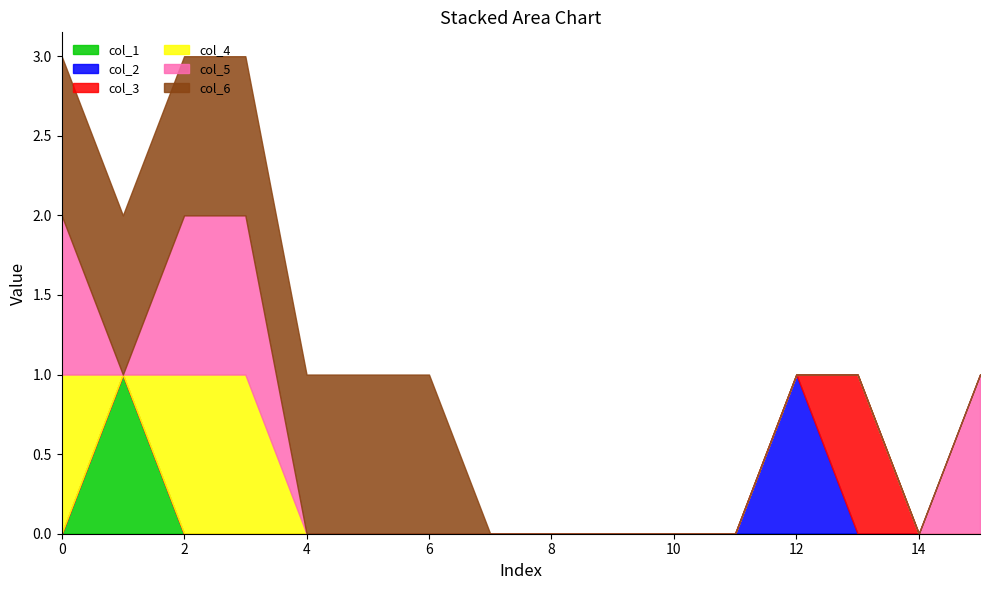

List the series in order of their peak value, highest first.

col_1, col_2, col_3, col_4, col_5, col_6